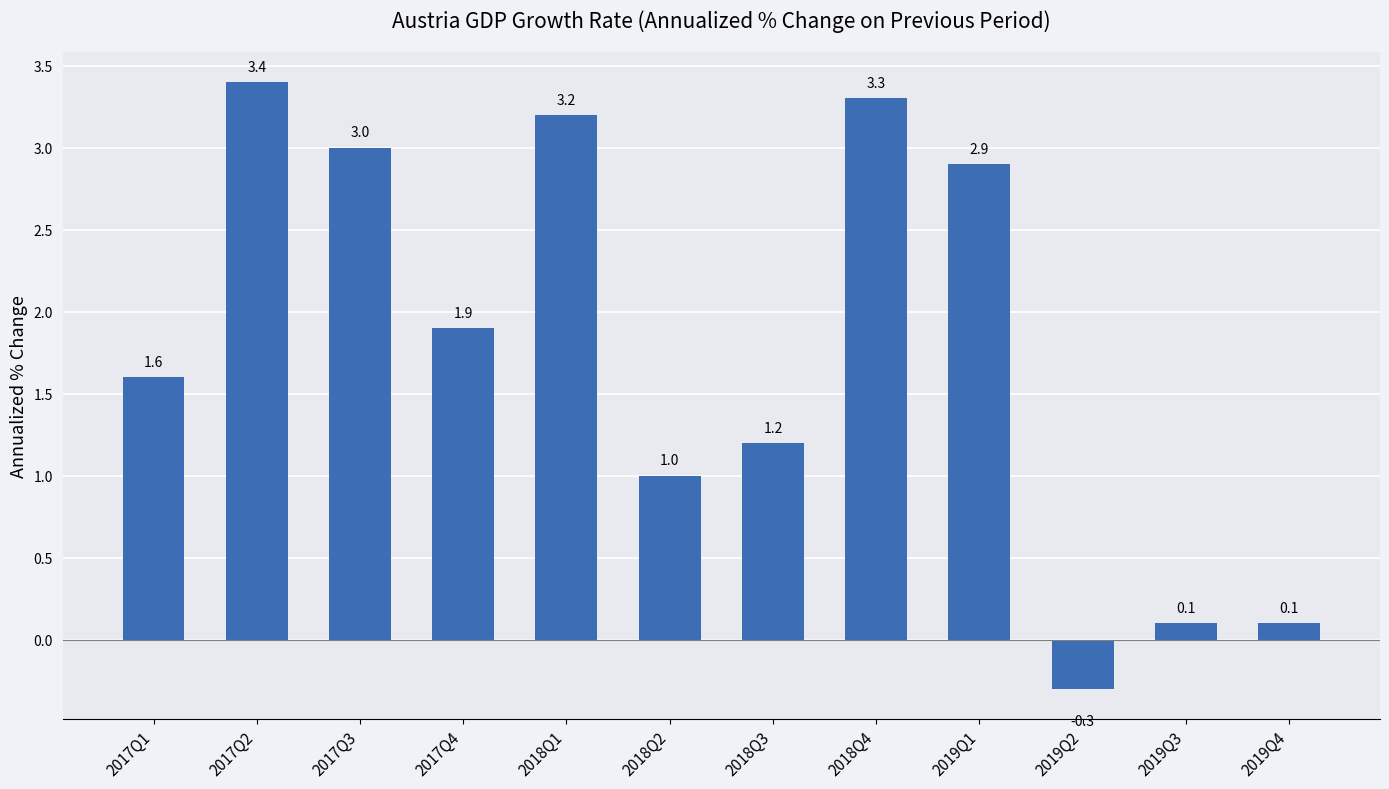

Reading right to left, extract all data points from this chart.

0.1	0.1	-0.3	2.9	3.3	1.2	1.0	3.2	1.9	3.0	3.4	1.6